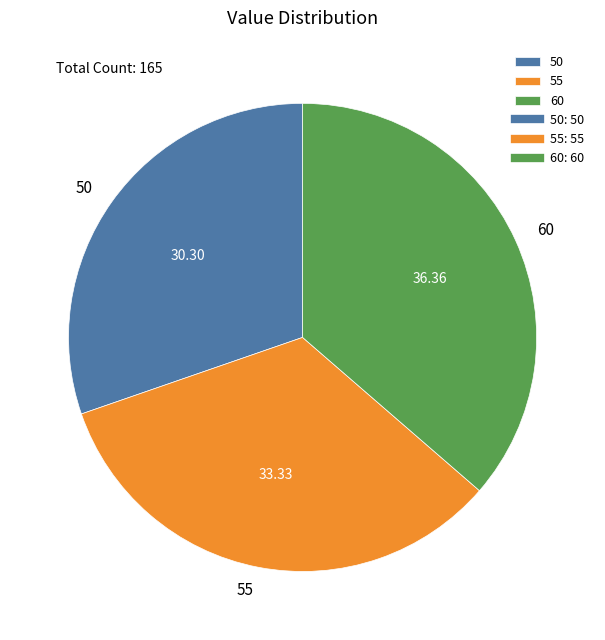

Which slice is the largest?

60